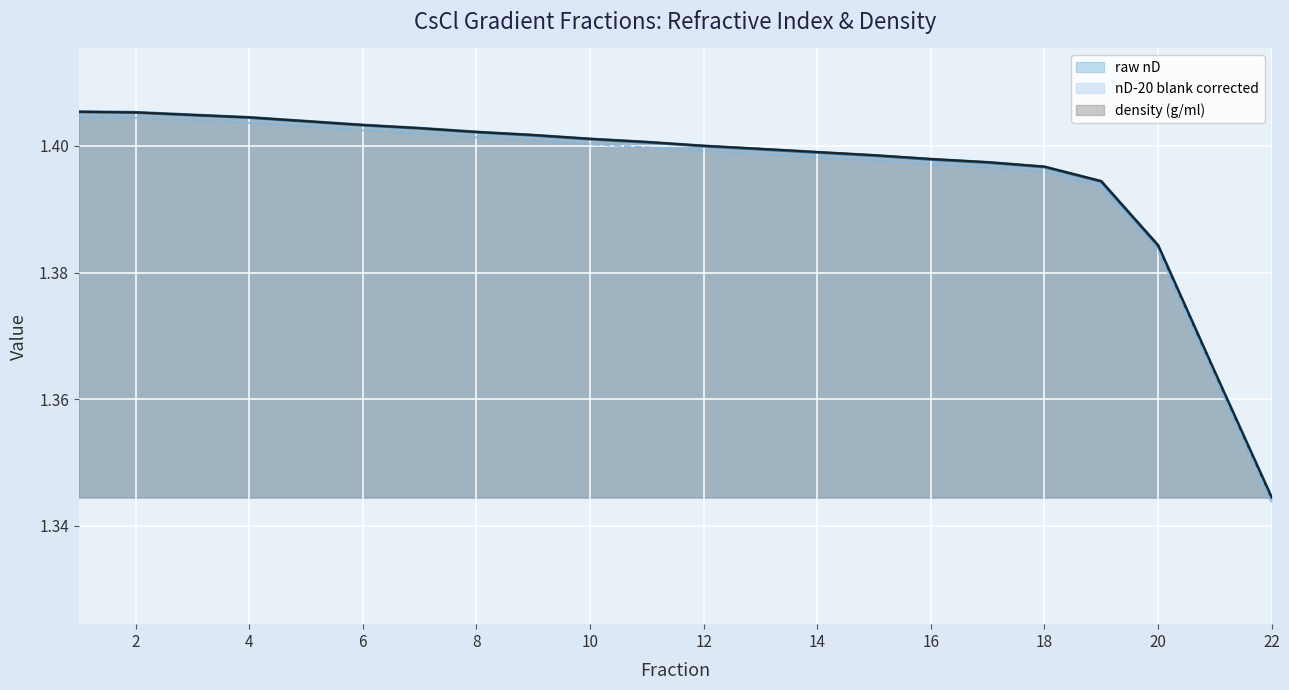

Which series has the widest spread of values?

raw nD